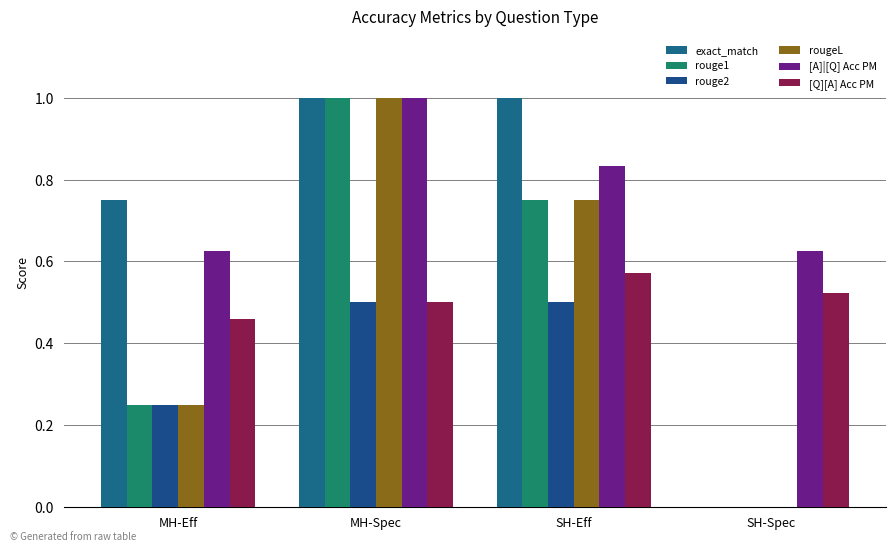

Reading right to left, list all the values displayed in this chart.

exact_match: 0.0	1.0	1.0	0.8
rouge1: 0.0	0.8	1.0	0.2
rouge2: 0.0	0.5	0.5	0.2
rougeL: 0.0	0.8	1.0	0.2
[A]|[Q] Acc PM: 0.6	0.8	1.0	0.6
[Q][A] Acc PM: 0.5	0.6	0.5	0.5